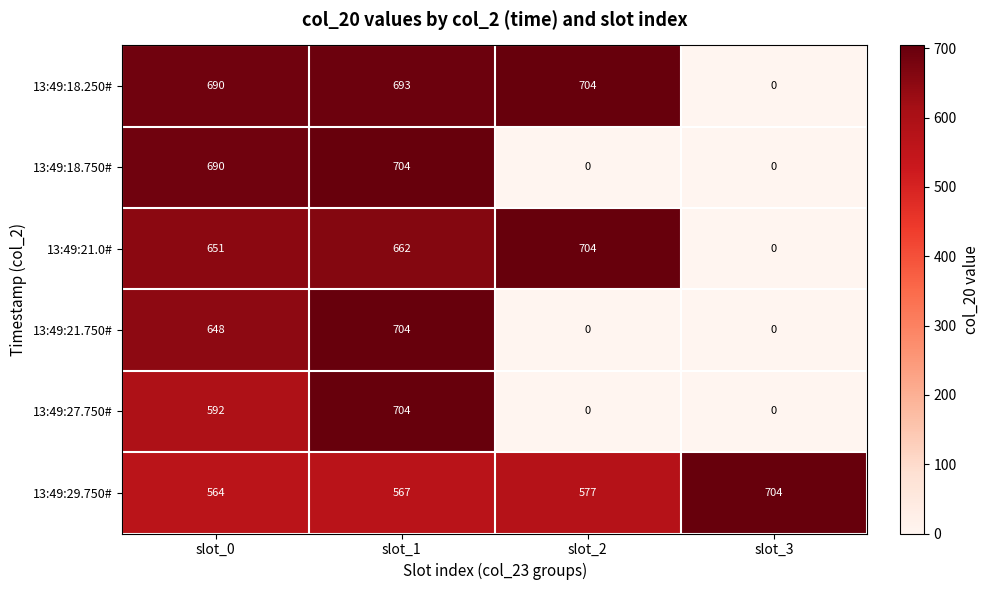

What is the spread (max minus min) of values at slot_1?

137